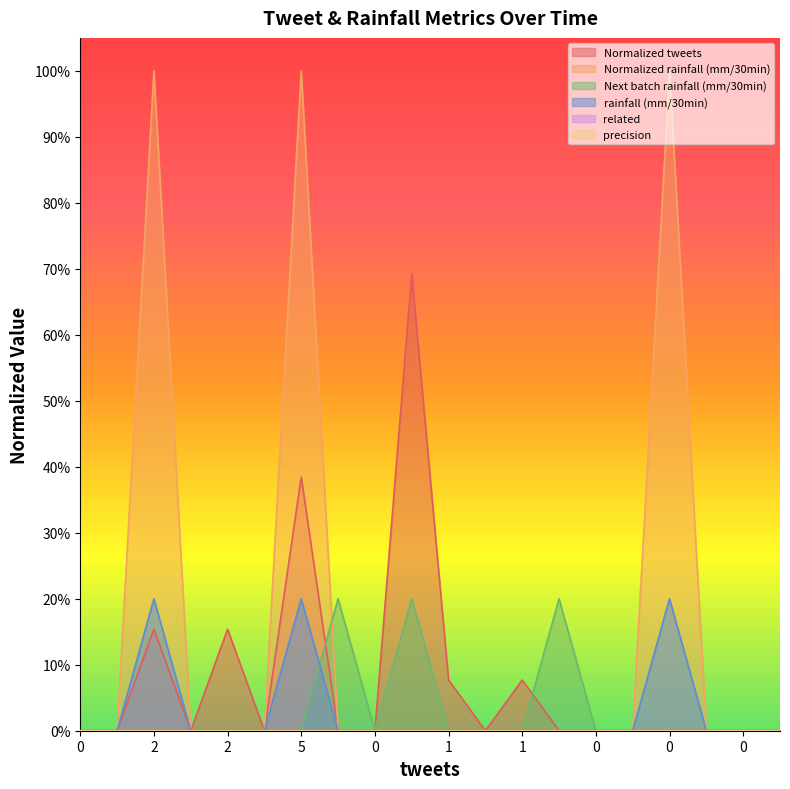

What is the difference between the maximum and minimum values in the Normalized rainfall (mm/30min) series?

1.0